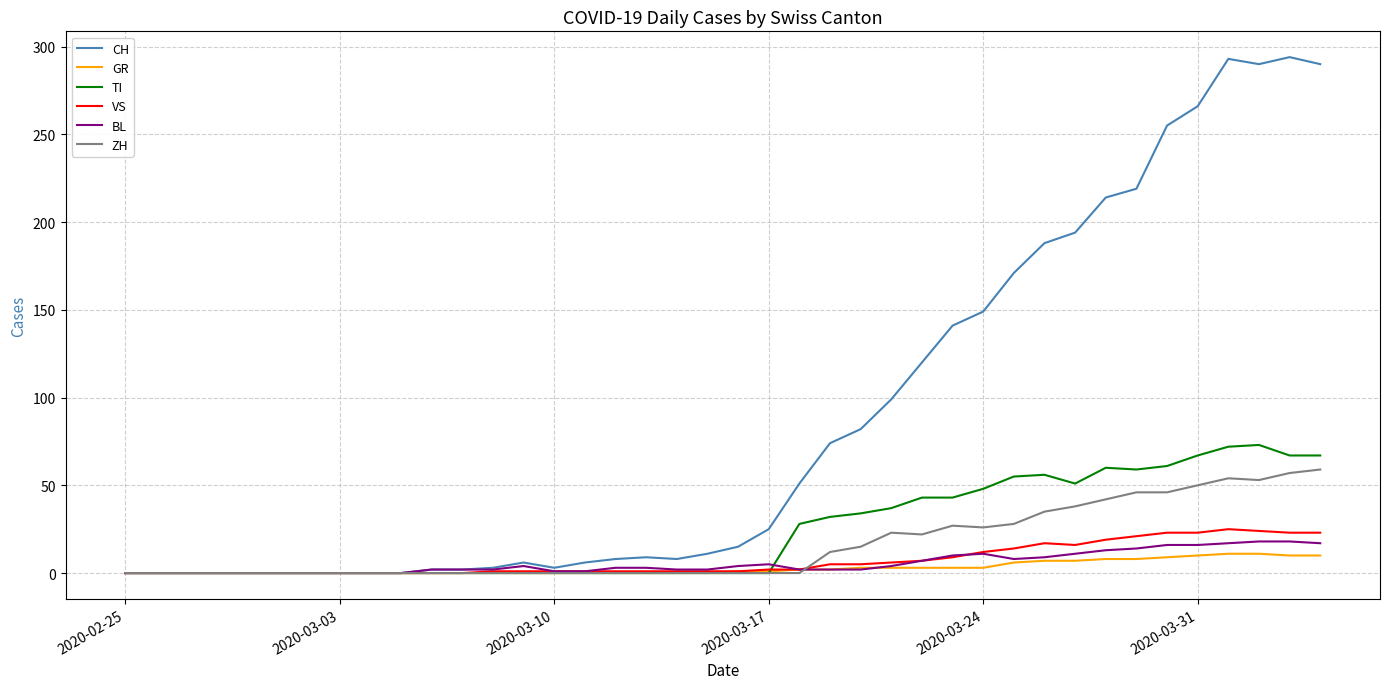

Which series has the largest total across all categories?

CH